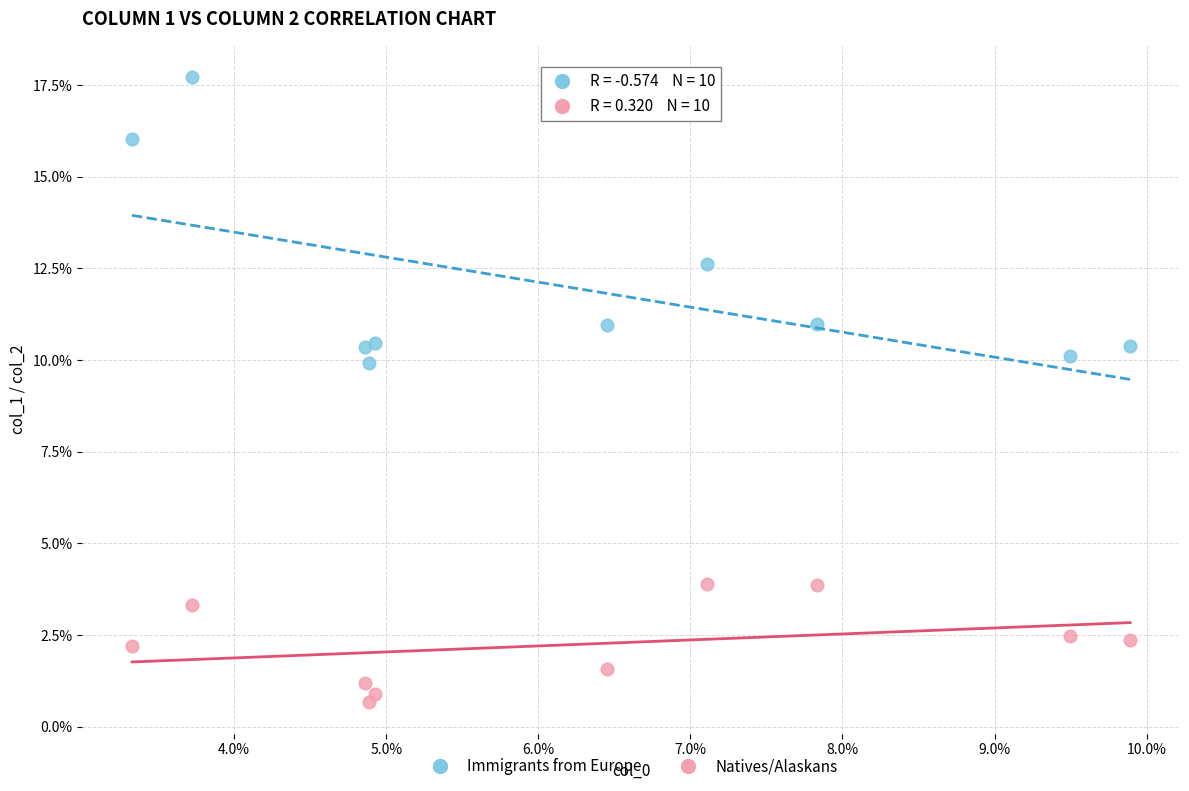

Which series reaches the minimum Y coordinate?

Natives/Alaskans